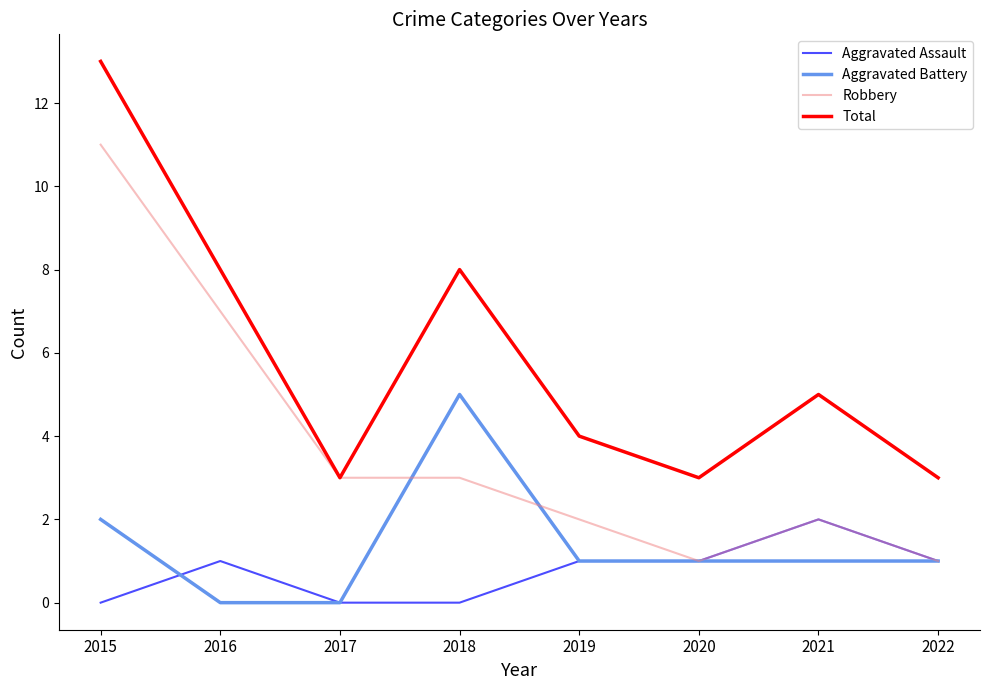

Is it true that Total equals 2 at 2019?

False